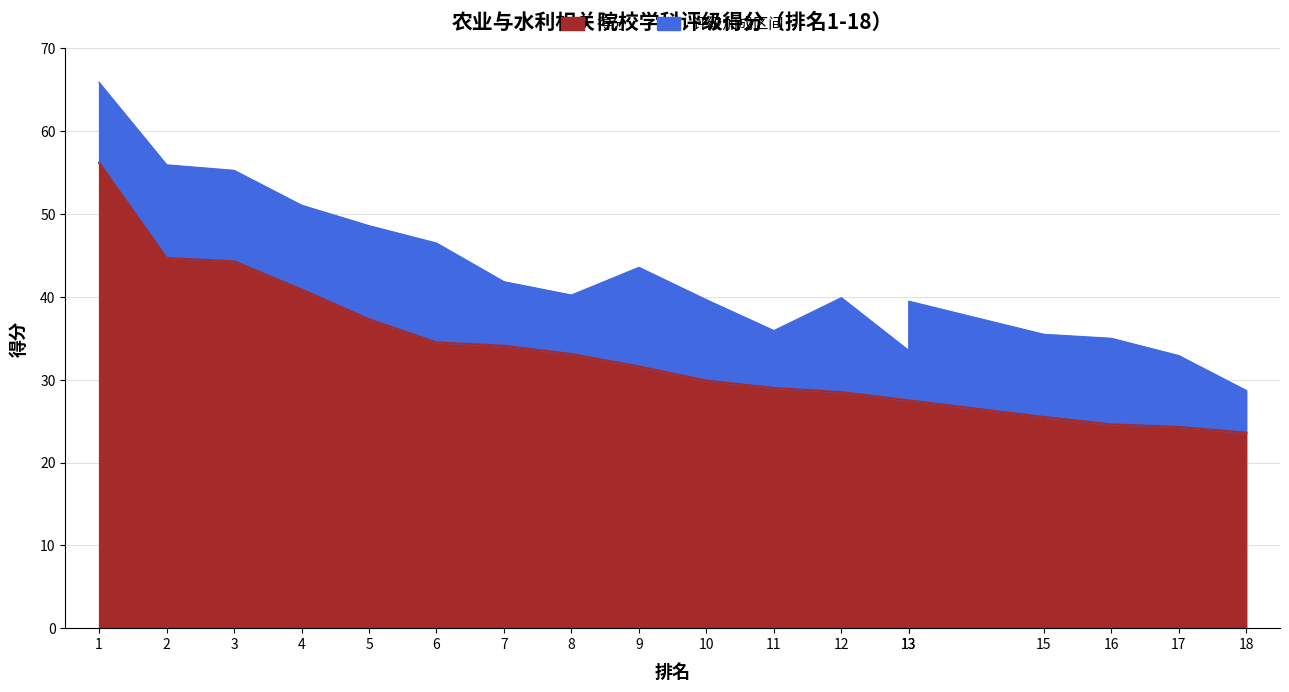

Approximately how many times larger is the value at 9 compared to 11?

1.1